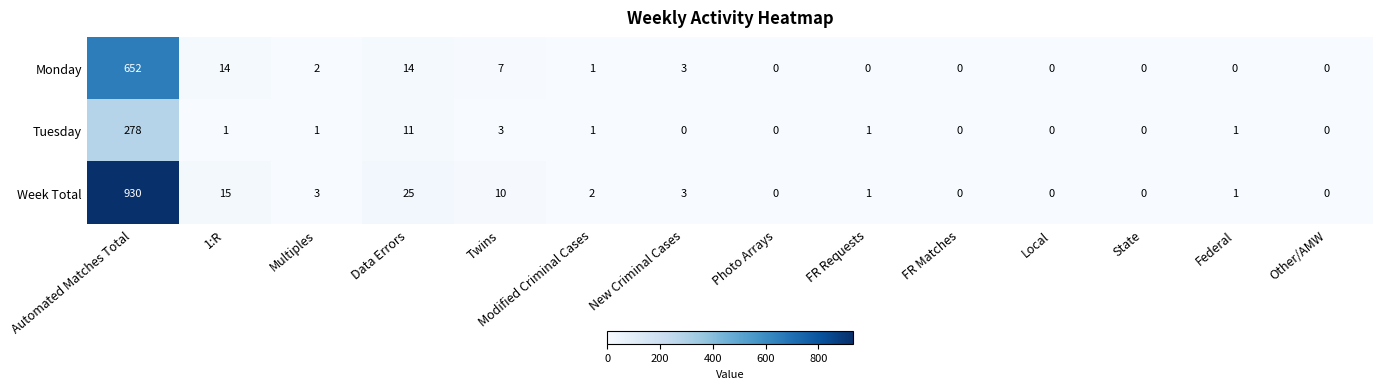

How many categories are shown in the chart?

14